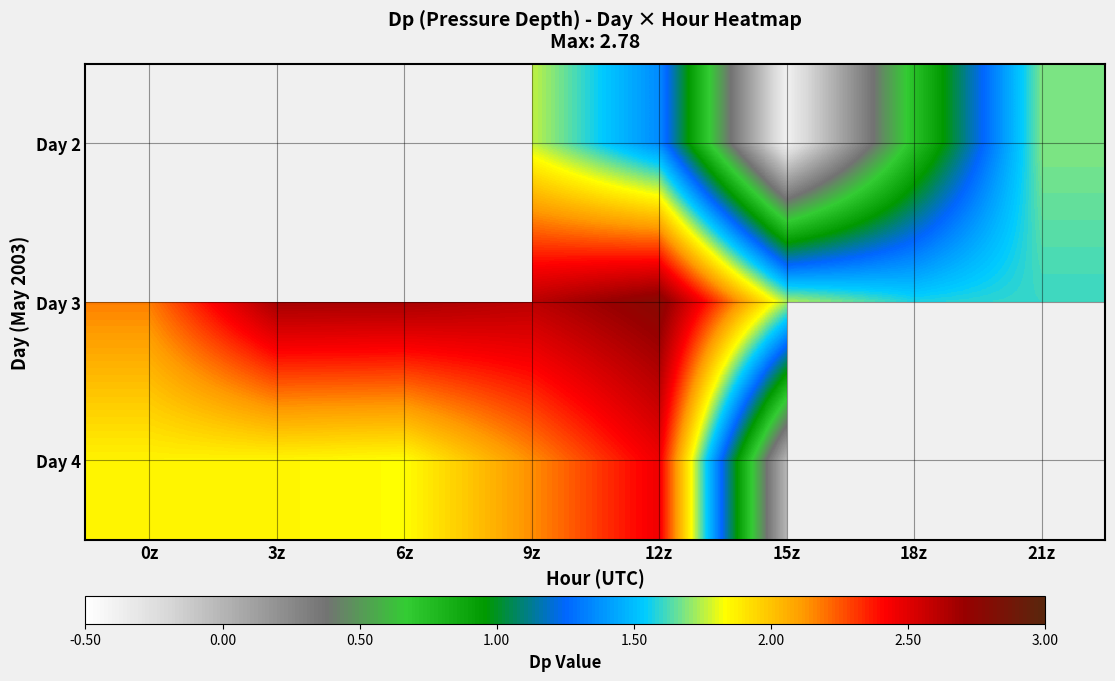

At which label does Day 3 reach its minimum?

18z